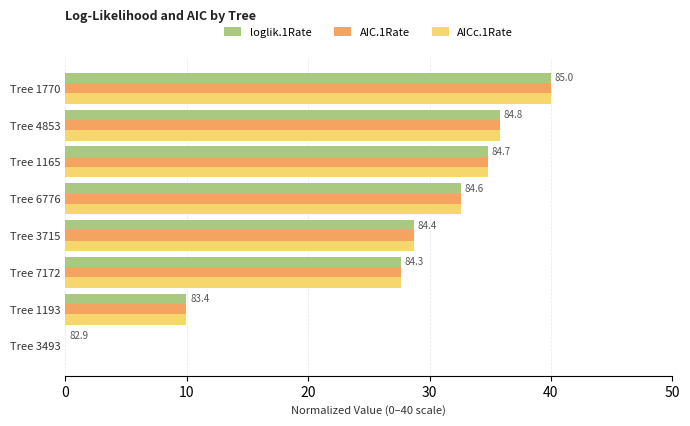

At which label is loglik.1Rate closest to 20?

Tree 7172